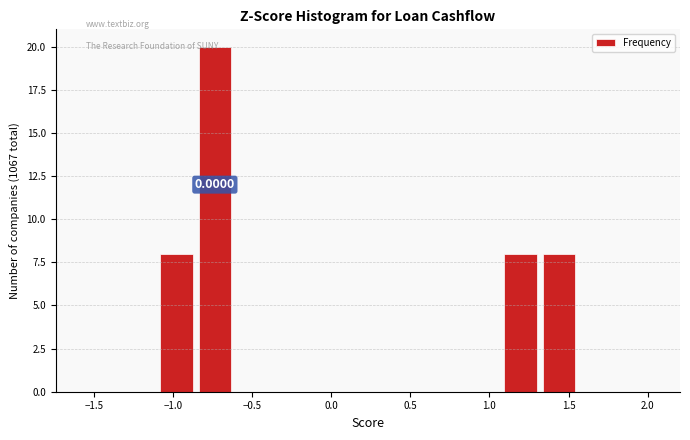

Which range on the x-axis has the tallest bar?

-0.85 to -0.60